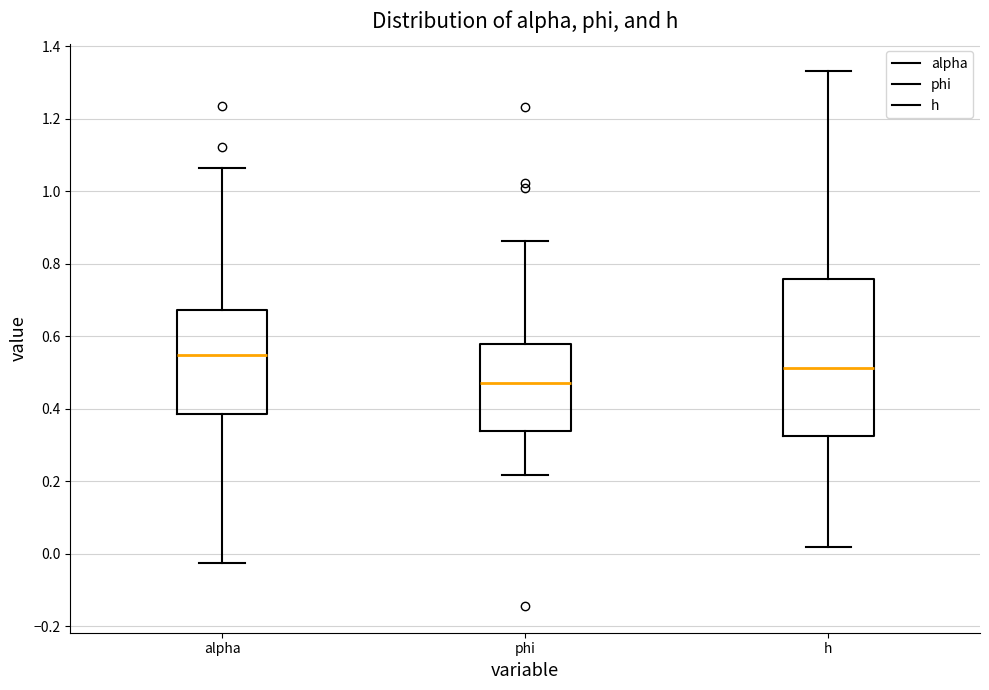

Where does the upper whisker of the box for phi end on the y-axis? The values are not printed on the chart, so give them approximately, as read against the axis.

0.86